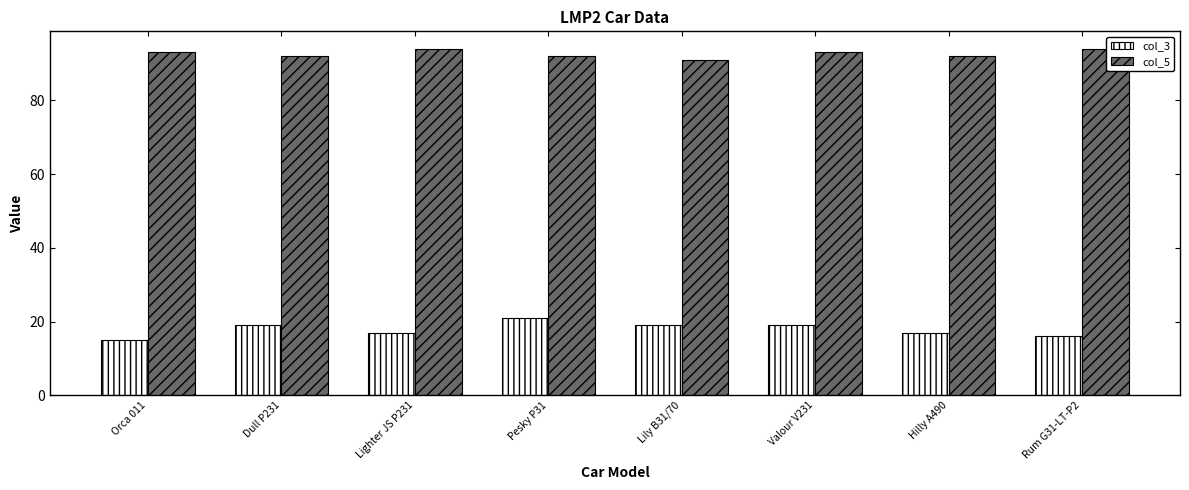

Which series has the largest total across all categories?

col_5